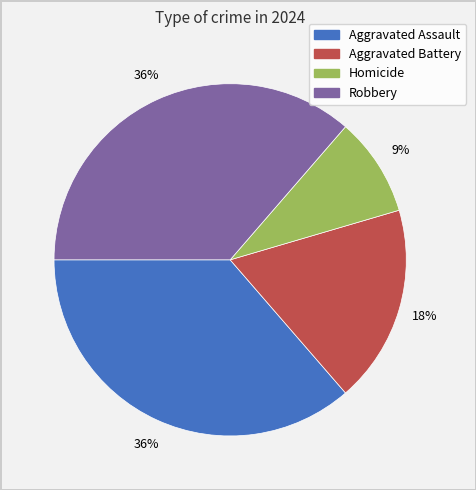

To the nearest percent, what is the difference between the largest and smallest slice percentages?

27%